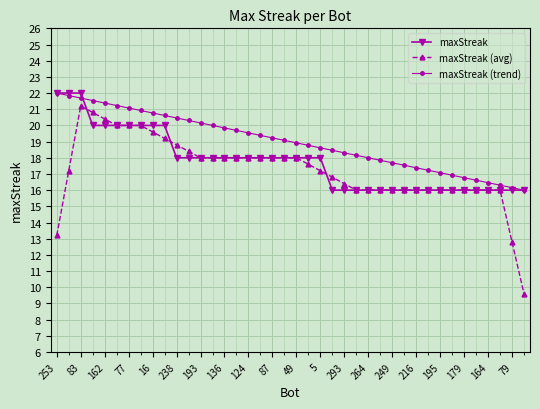

What is the highest value of the maxStreak (avg) series?

21.2